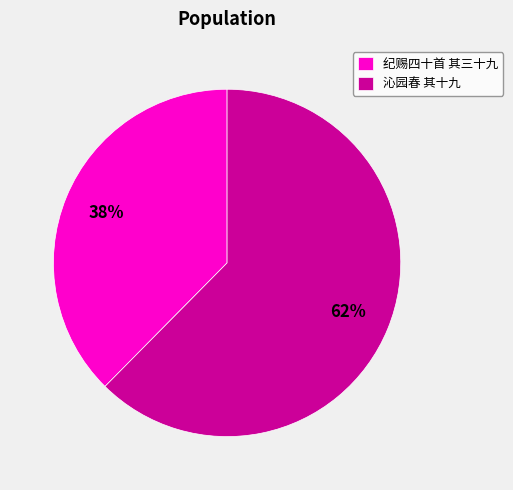

Is the sum of 纪赐四十首 其三十九 and 沁园春 其十九 greater than half?

Yes